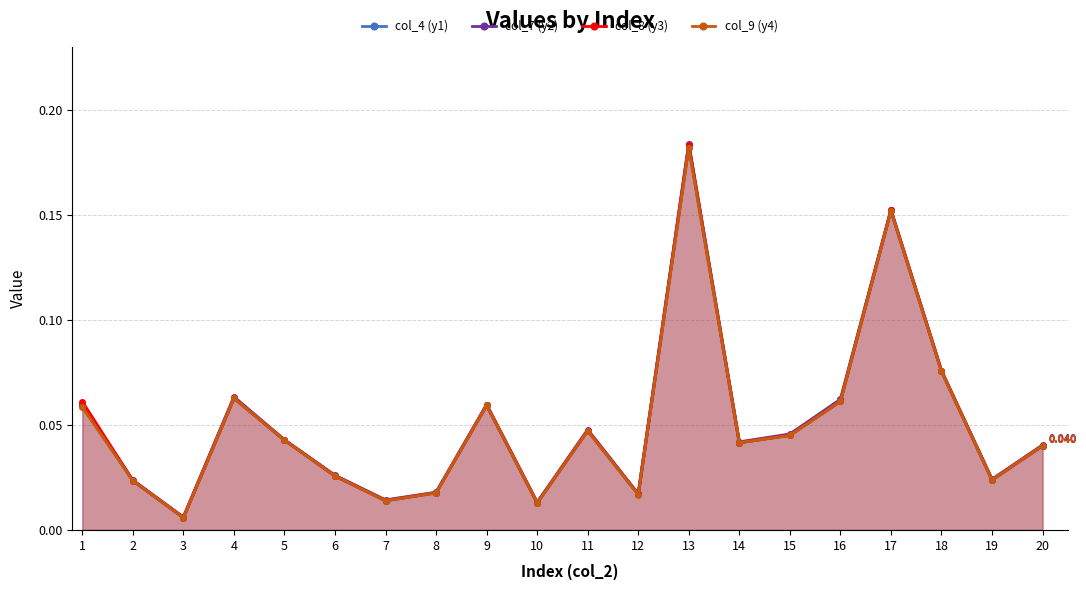

What is the greatest value displayed?

0.2